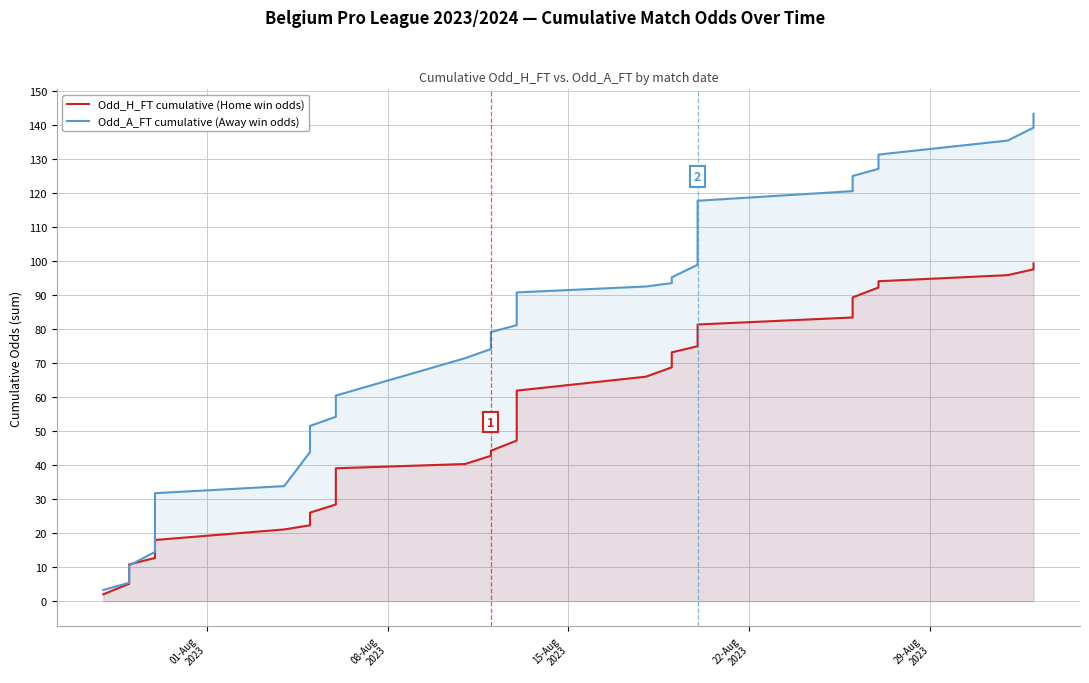

Is the value of Odd_H_FT cumulative (Home win odds) at 17 greater than the value of Odd_A_FT cumulative (Away win odds) at 25?

No